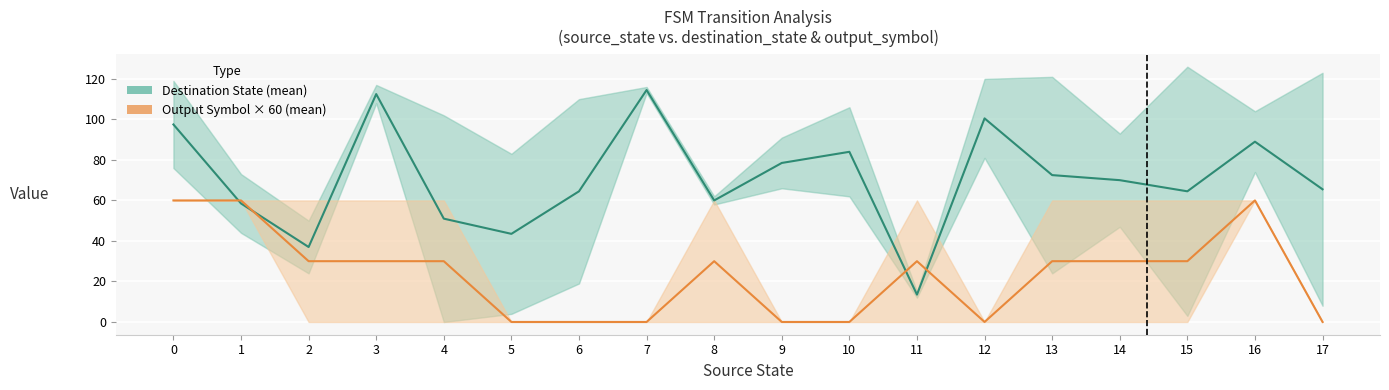

What is the difference between the highest and lowest values at 8?

30.0